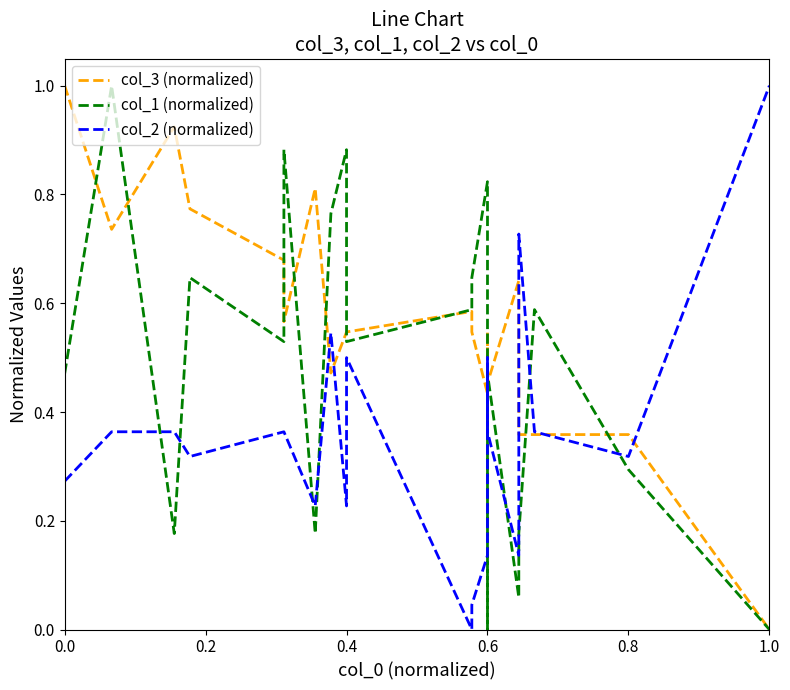

What is the value of the col_3 (normalized) point at the 1st from the left?

1.0